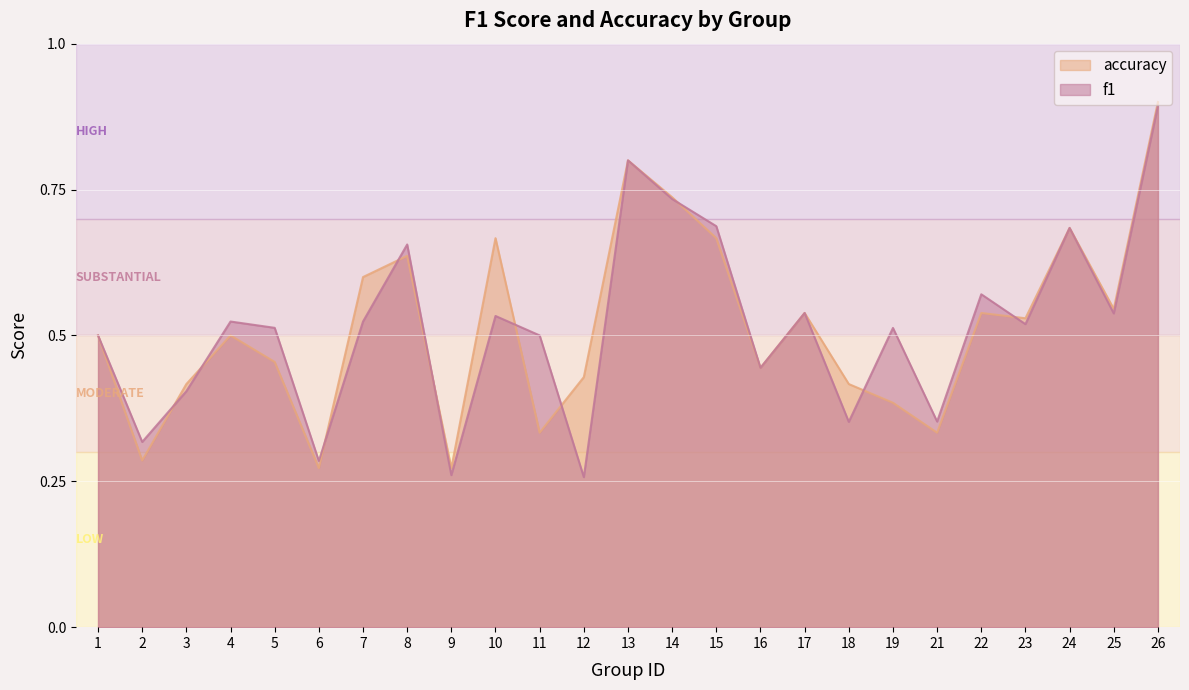

What is the value of the accuracy point at the 11th from the left?

0.3